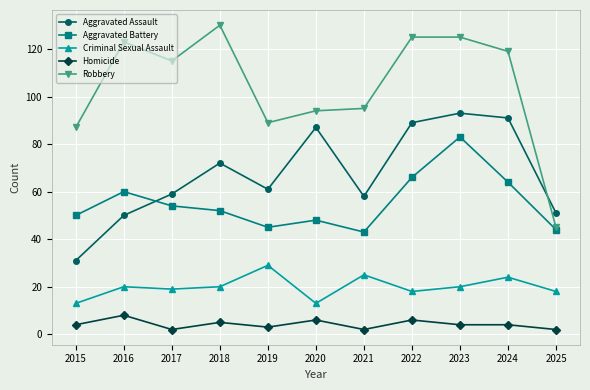

What is the minimum value for Homicide?

2